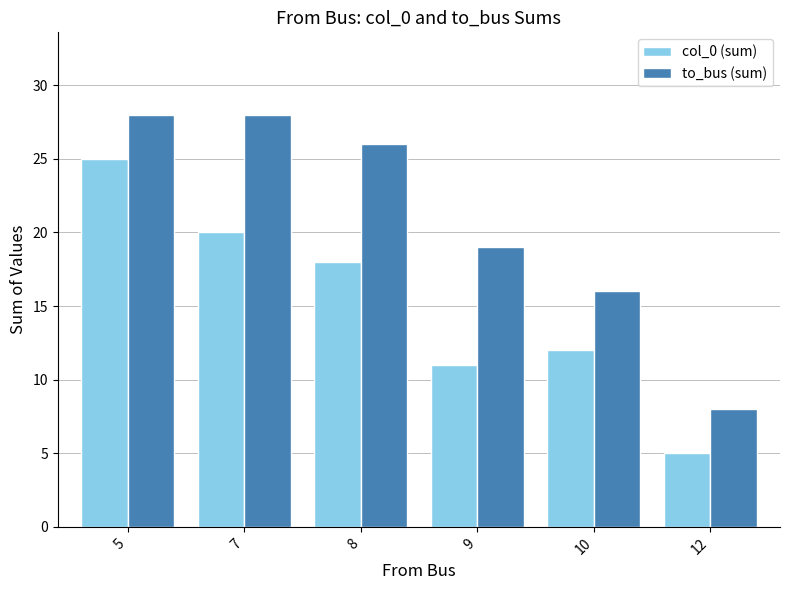

True or false: col_0 (sum) has a value of 11 at 9.

True